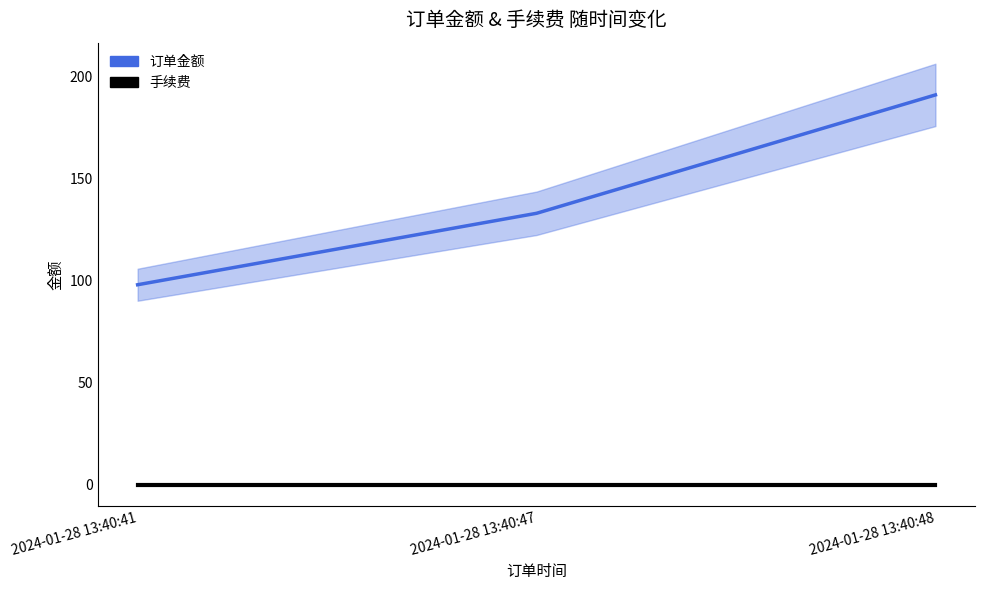

Rank the series at 2024-01-28 13:40:41 from highest to lowest value.

订单金额, 手续费